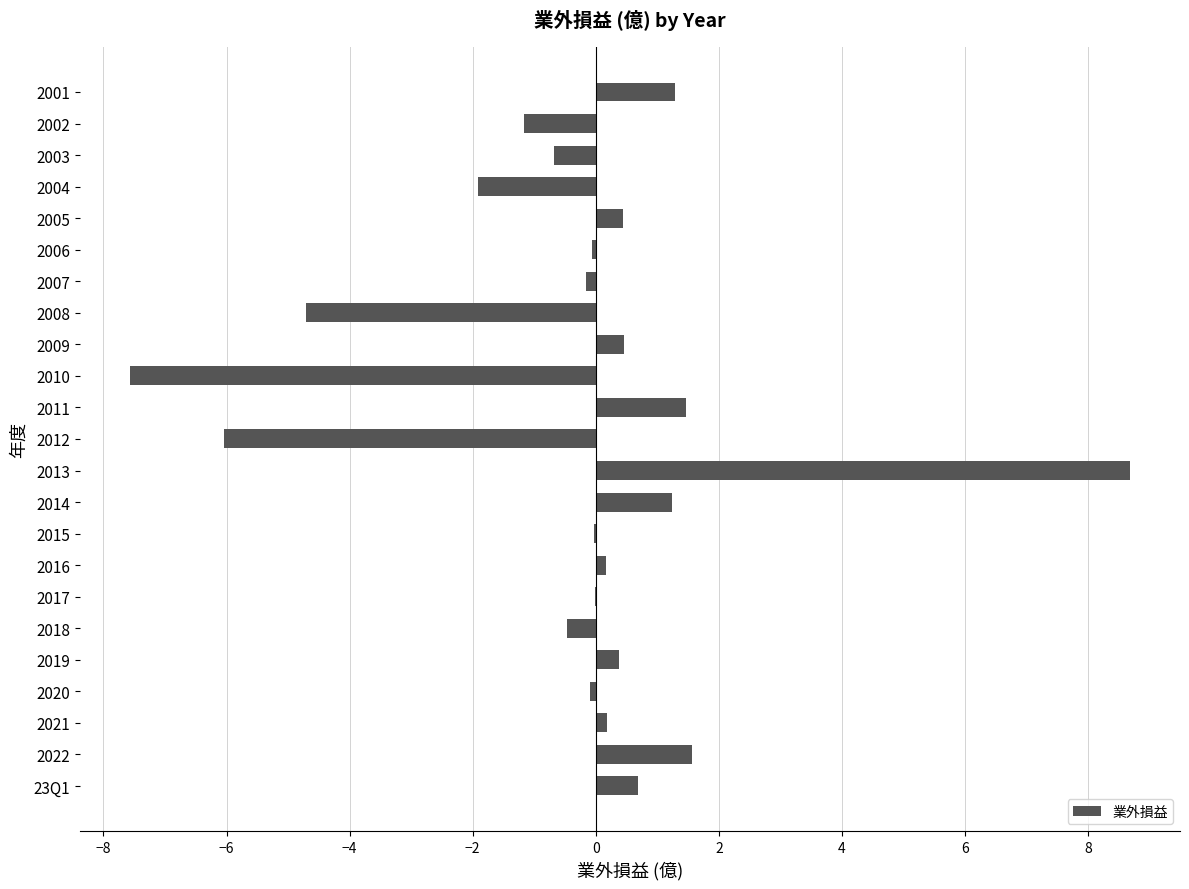

Which category has the highest value across all series?

2013